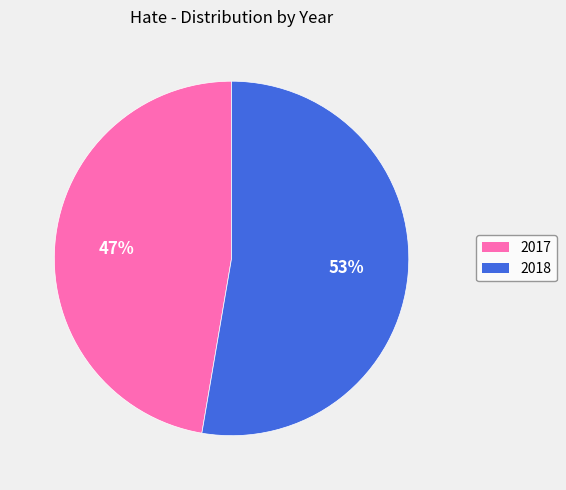

Do 2018 and 2017 together represent more than half of the pie?

Yes